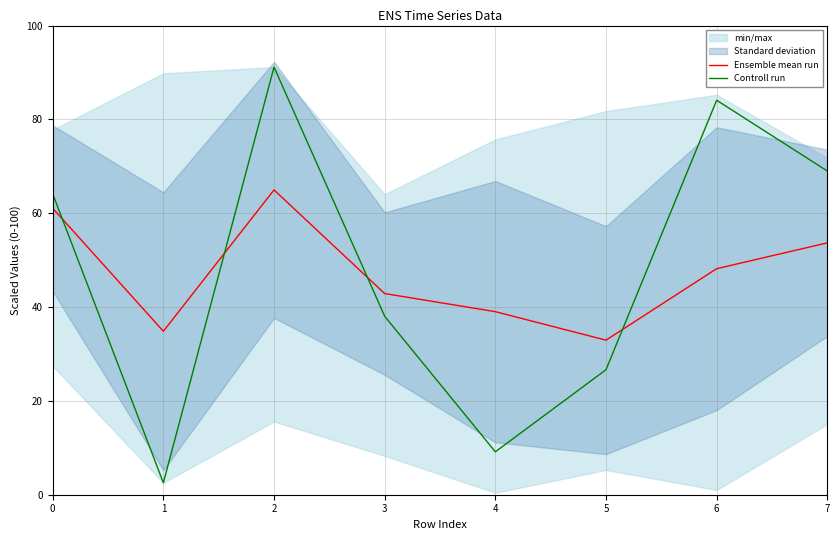

What is the approximate value of Ensemble mean run at 7?

53.7